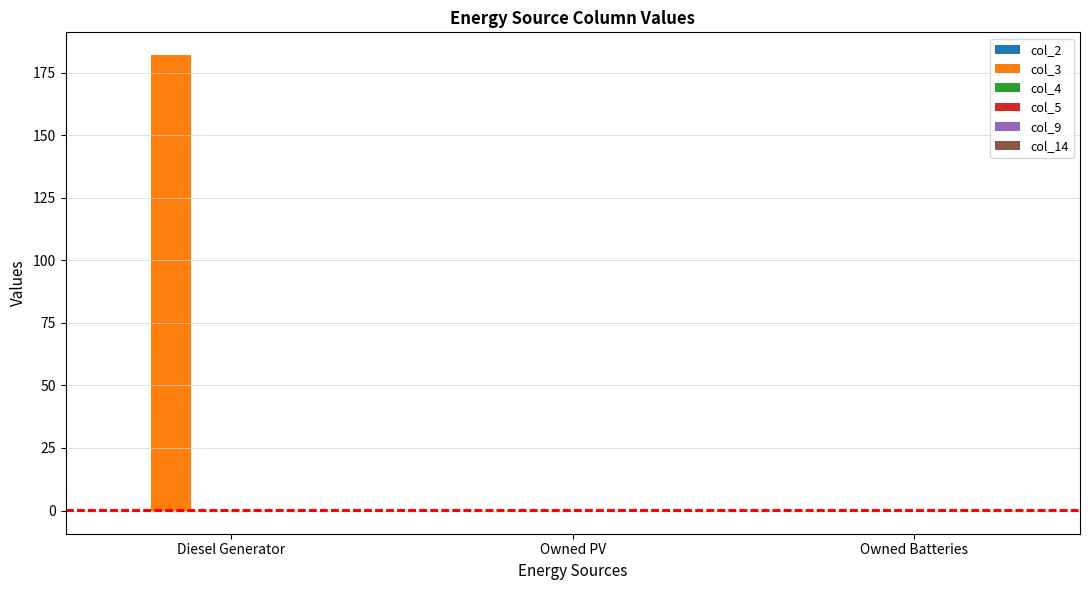

What is the change in value from Diesel Generator to Owned PV?

-182